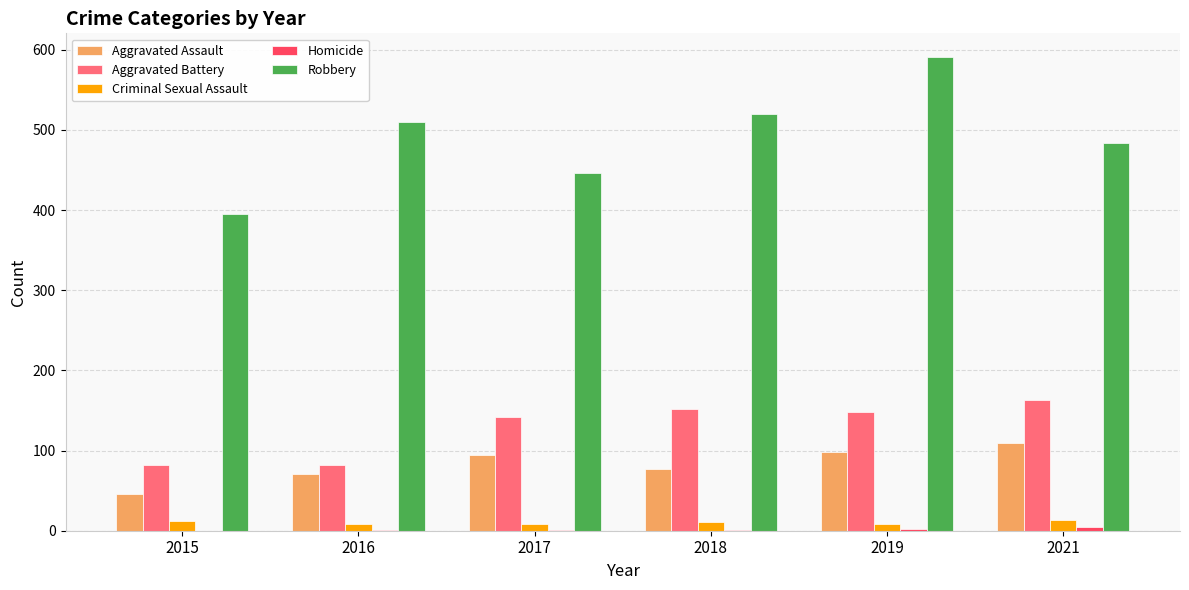

At which category is the sum across all series the highest?

2019